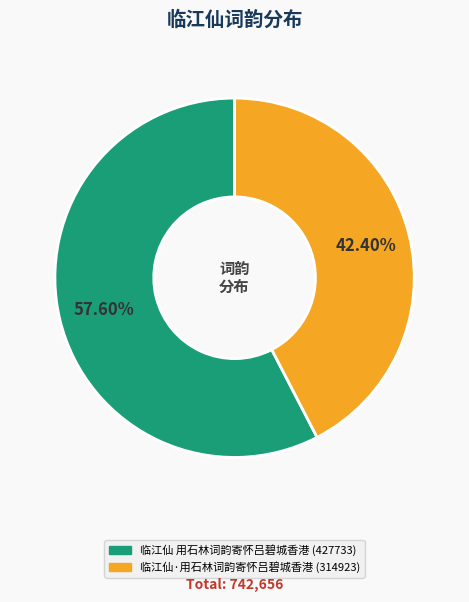

How many slices are in this pie chart?

2